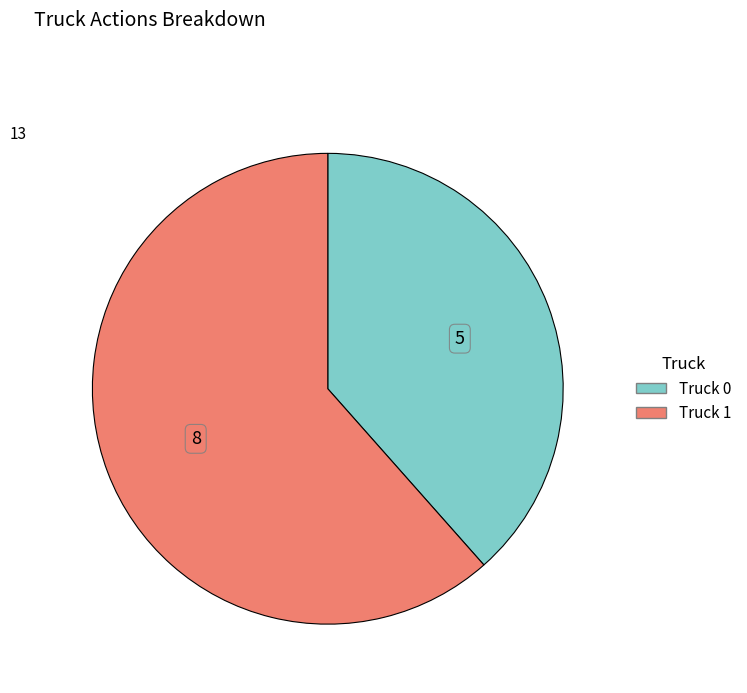

Is there any slice that represents more than half of the pie?

Yes